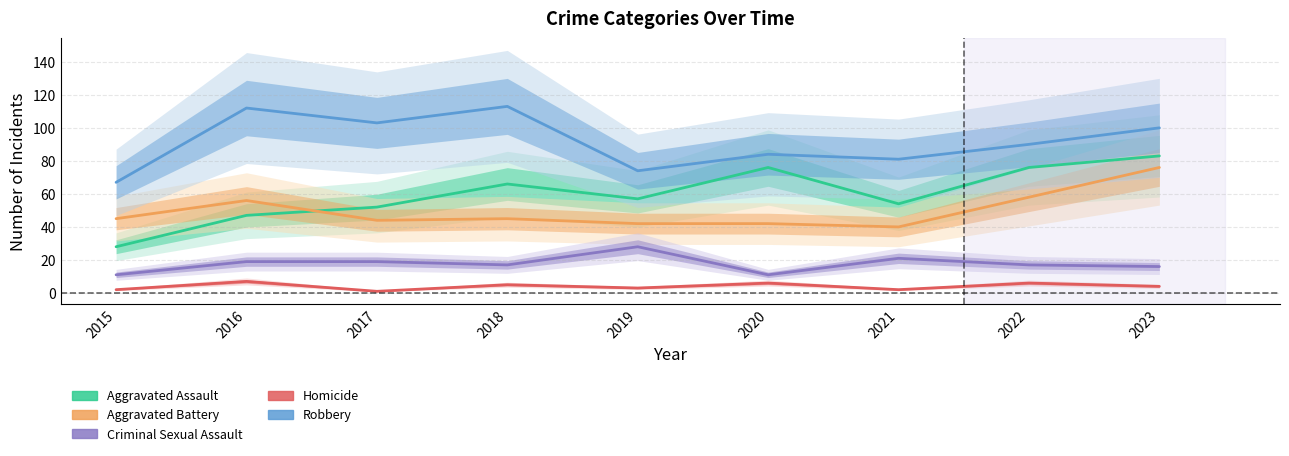

How many lines are shown in the chart?

5